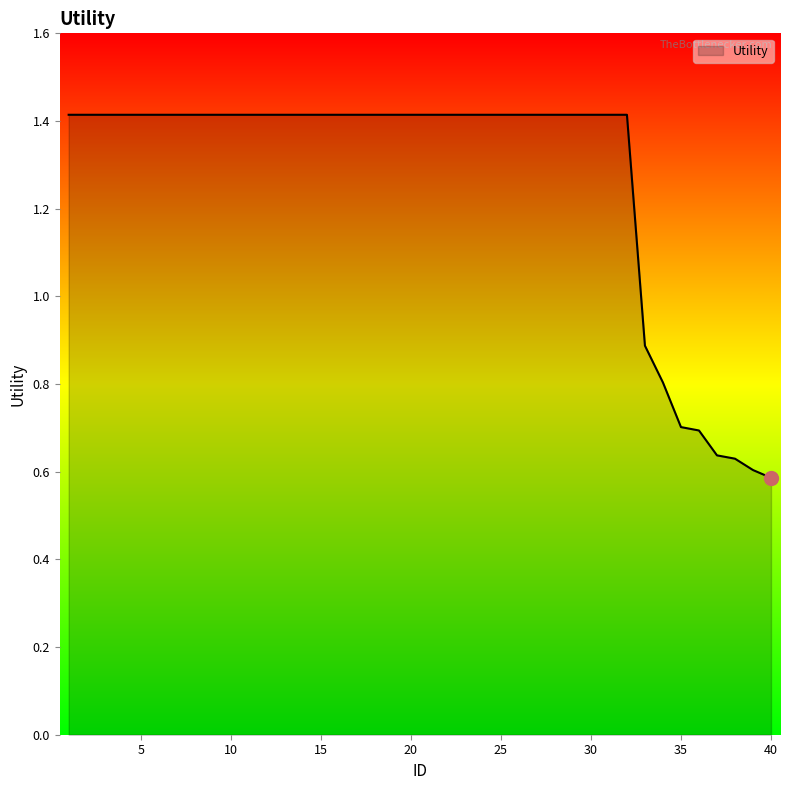

What is the maximum value shown in the chart?

1.4